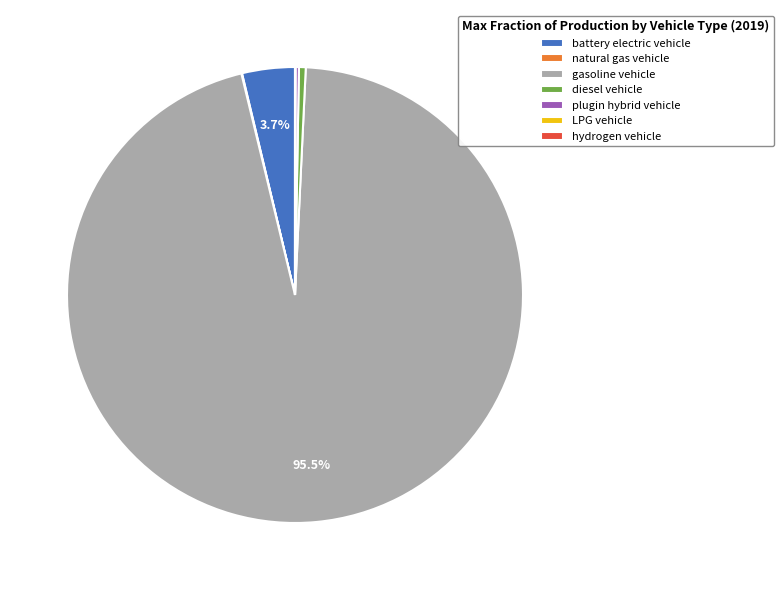

The gasoline vehicle slice represents 90% of the pie. True or false?

False